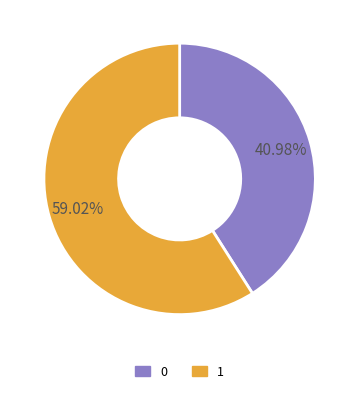

To the nearest percent, what is the combined percentage of 1 and 0?

100%